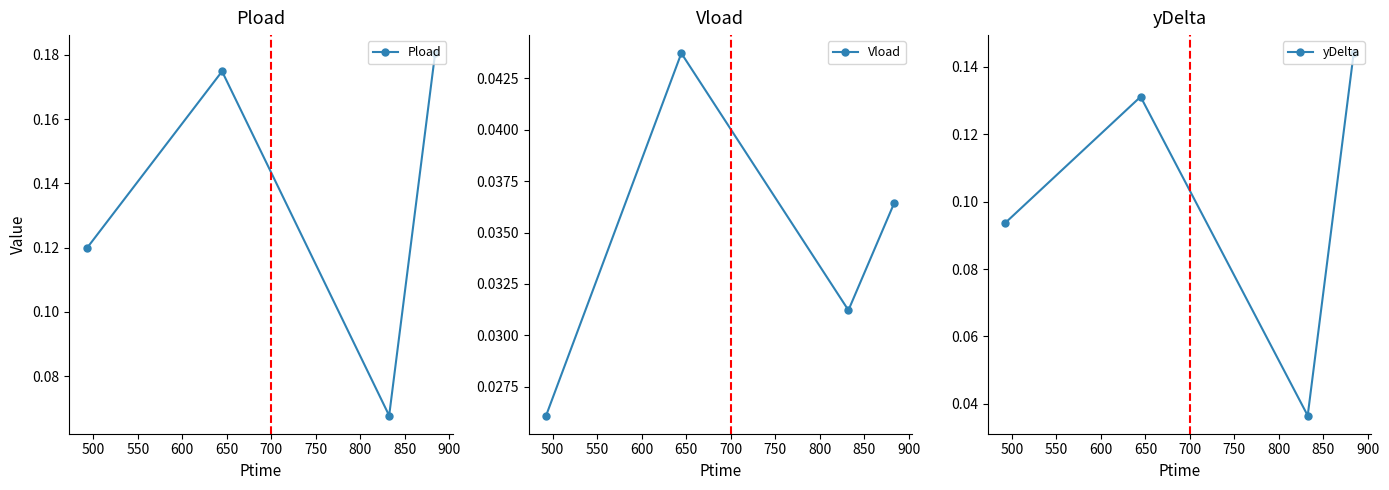

True or false: yDelta and Pload intersect in this chart.

False